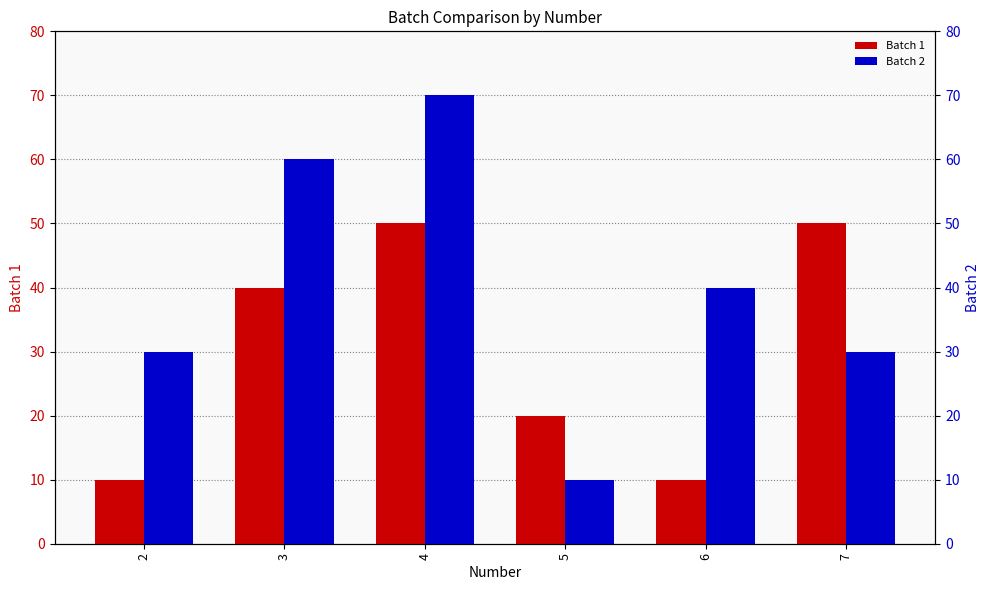

What is the value of the Batch 2 bar at the 6th from the left?

30